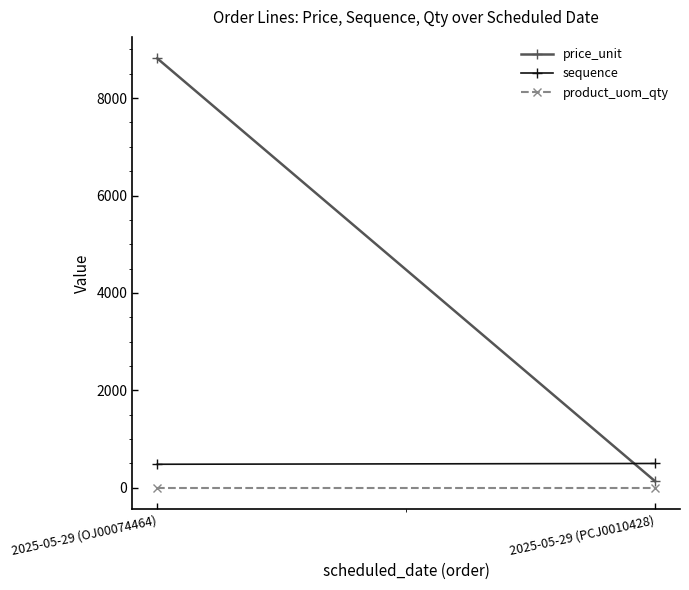

What are all the series names shown in the legend?

price_unit, sequence, product_uom_qty